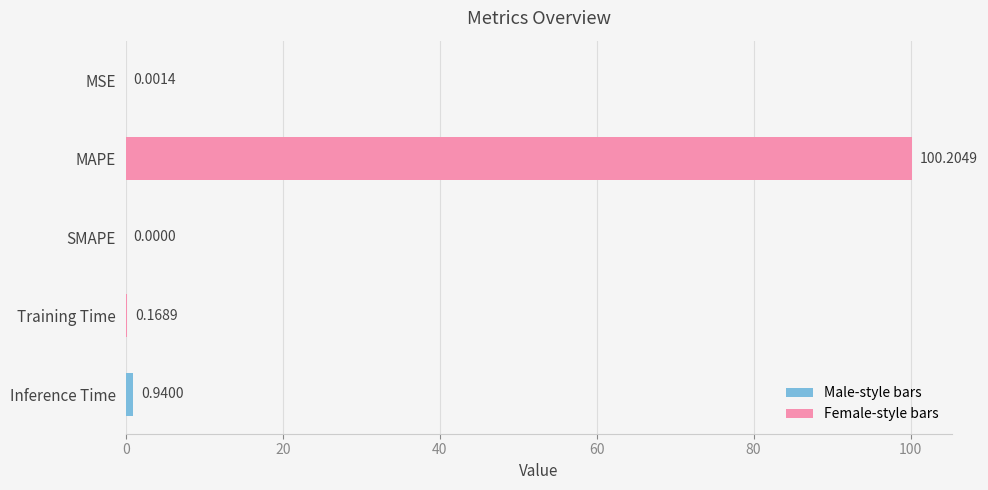

Which has a higher value, MSE or Training Time?

Training Time